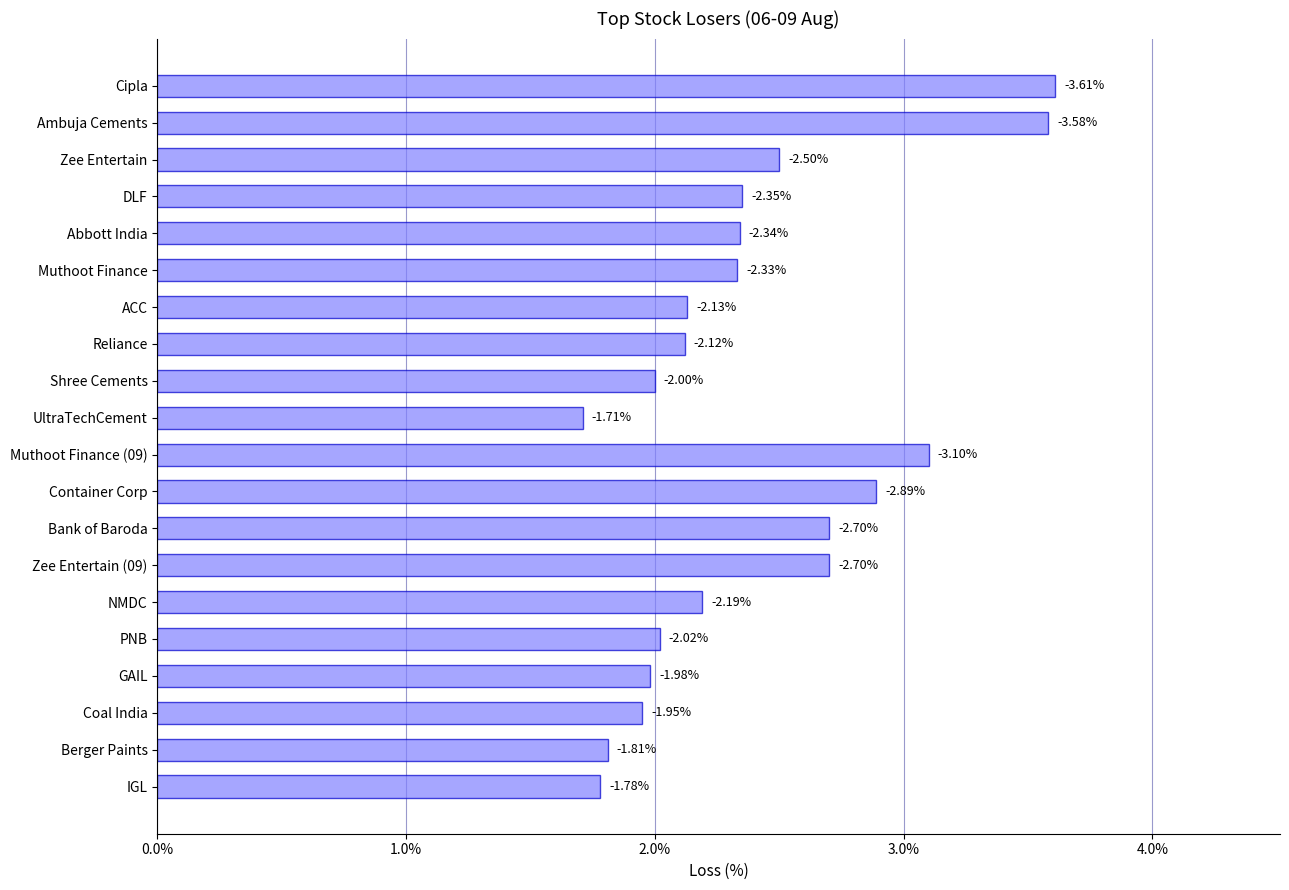

What is the difference between the second highest and second lowest values?

1.8